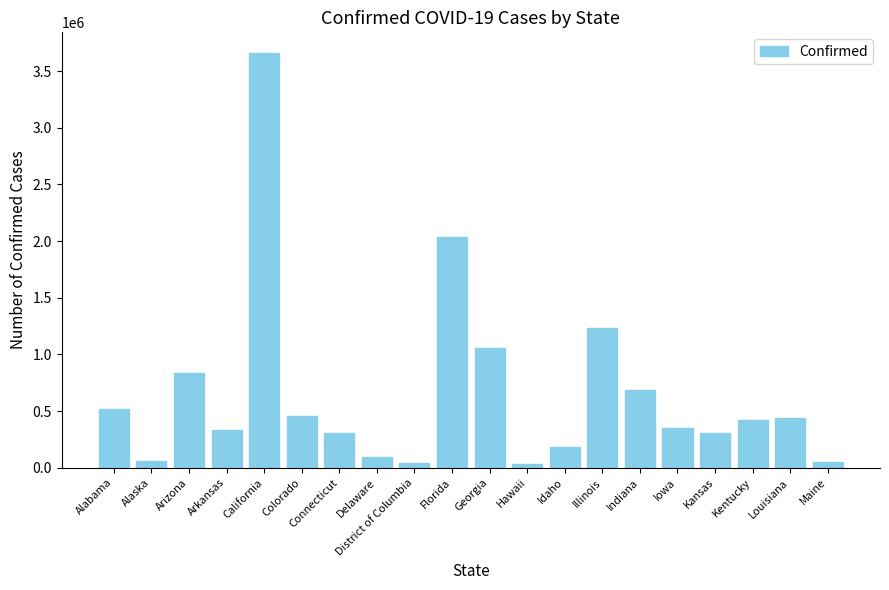

What is the change in value from Delaware to Maine?

-44048